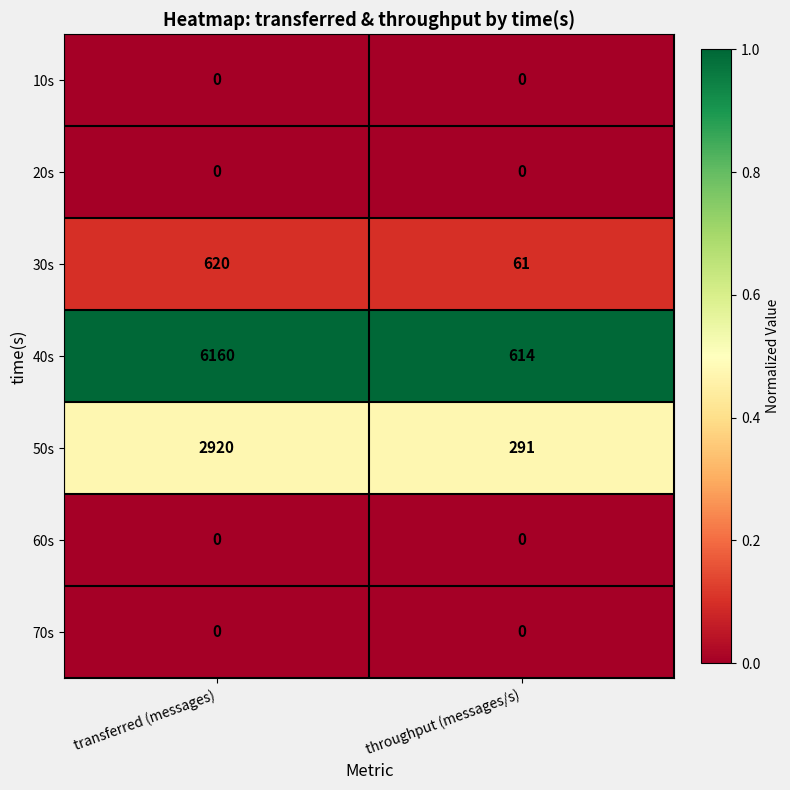

At which category is the sum across all series the highest?

transferred (messages)